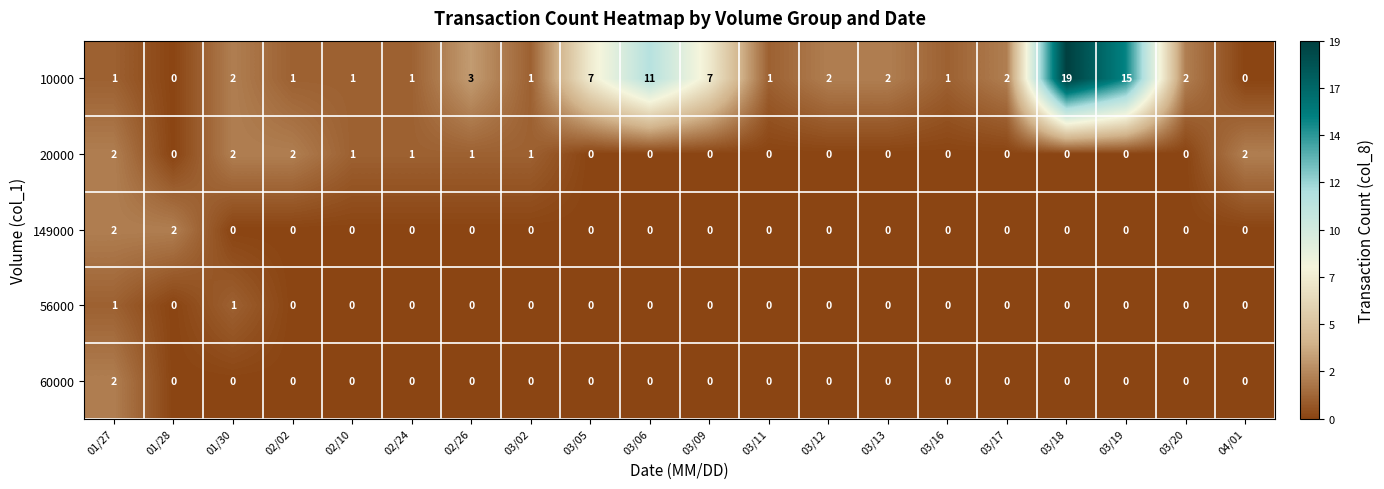

At which category is the sum across all series the highest?

03/18